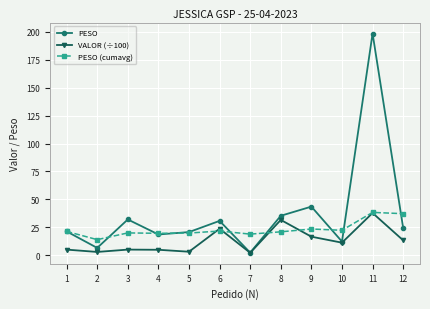

Which category has the lowest value in the PESO (cumavg) series?

2